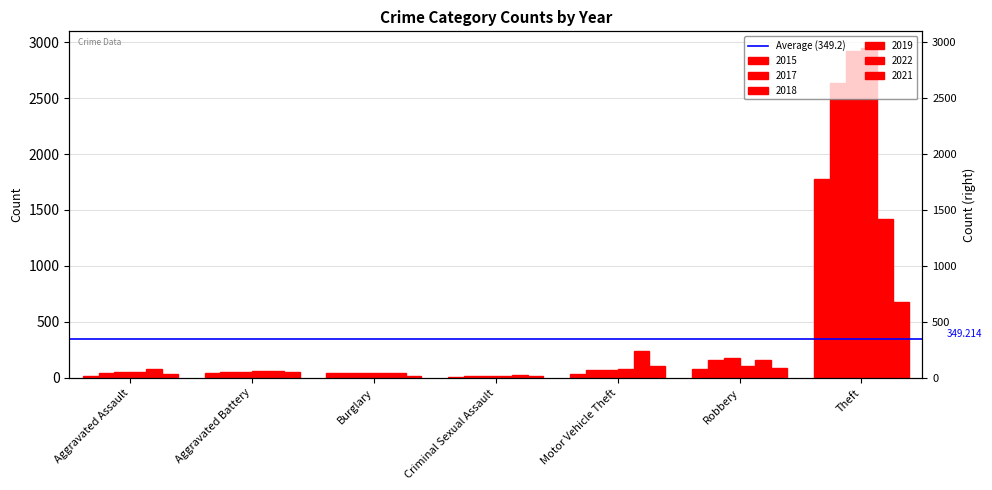

How many categories are shown in the chart?

7